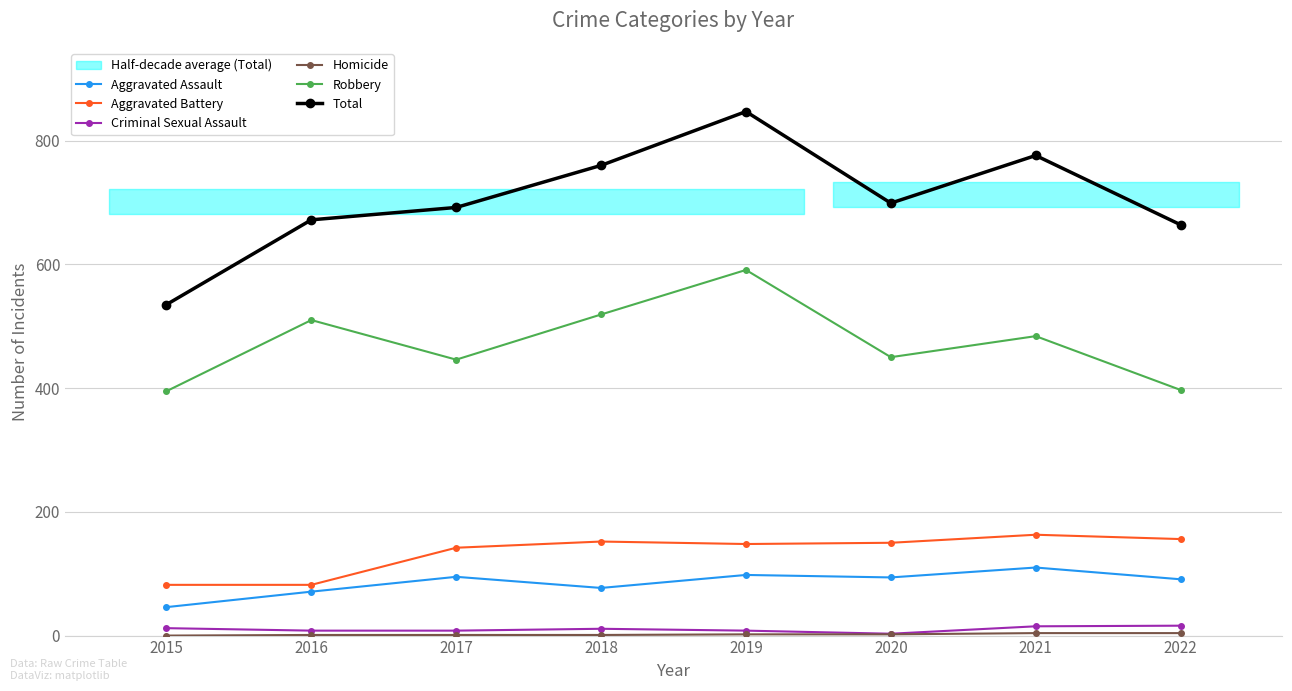

Where is the first local maximum for Robbery?

2016